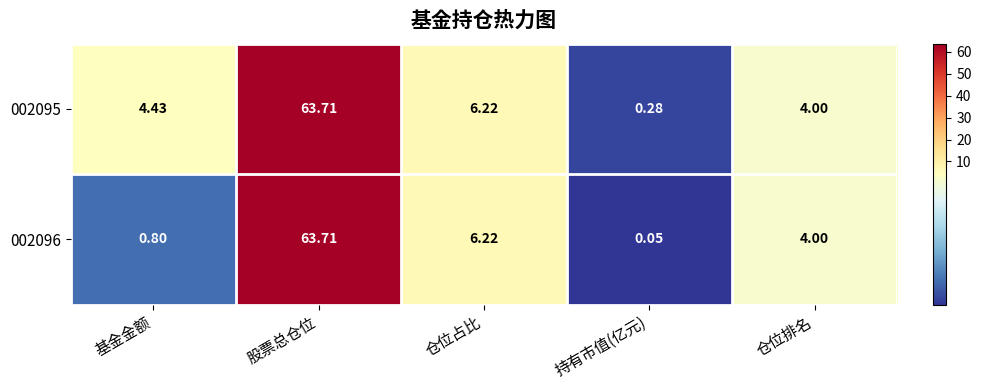

Which series has the largest total across all categories?

002095